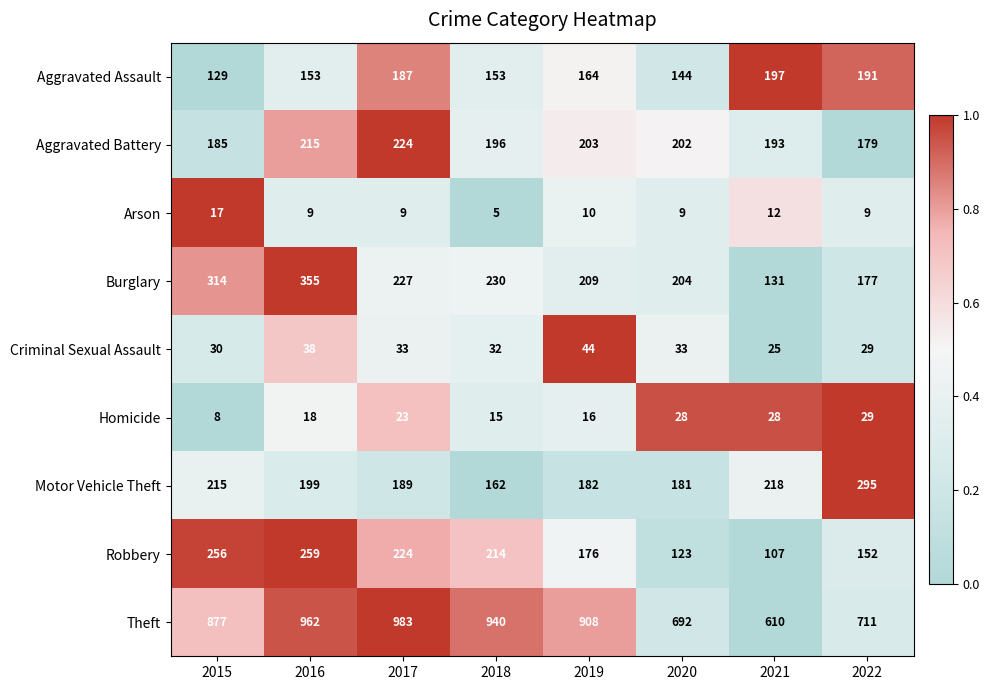

The value of Arson at 2020 is 9. True or false?

True